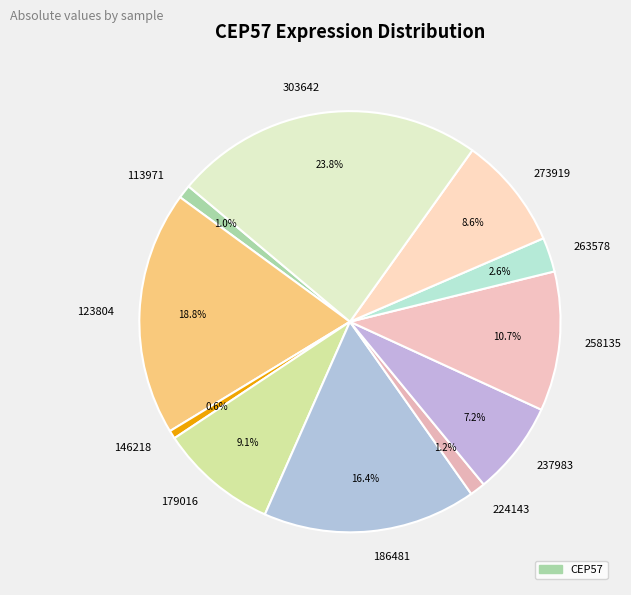

What is the total percentage of 273919 and 303642?

32.4%